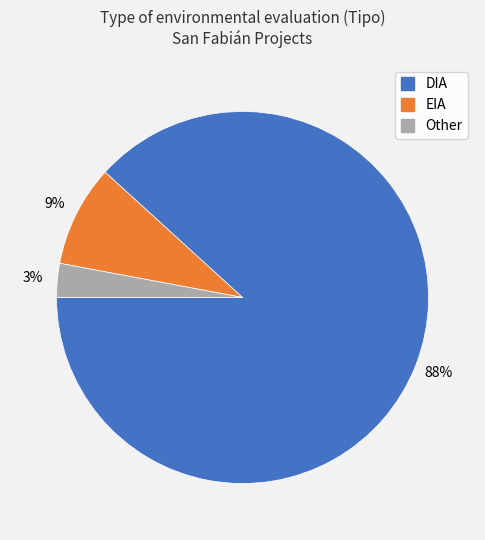

Count the number of slices in the pie.

3